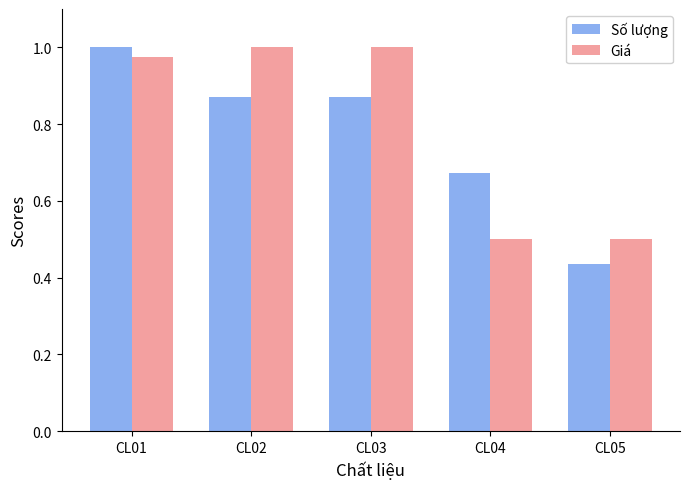

What are all the series names shown in the legend?

Số lượng, Giá